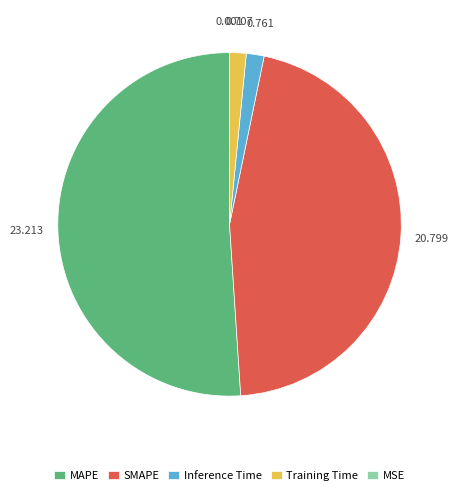

Between SMAPE and MAPE, which is larger?

MAPE